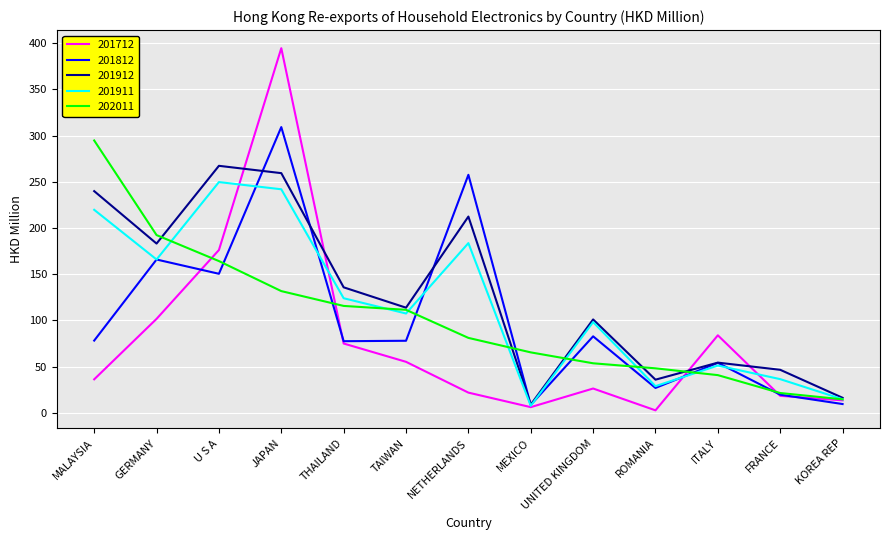

What is the difference between the 201912 values at MEXICO and THAILAND?

126.9